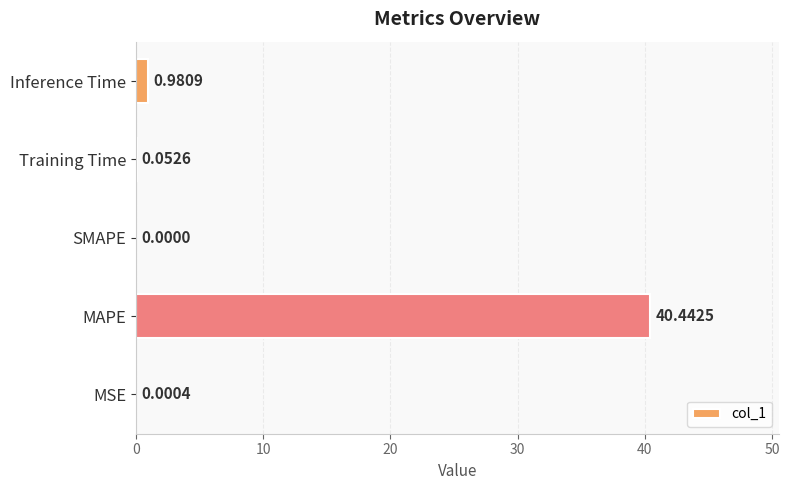

Which has a higher value, SMAPE or MAPE?

MAPE